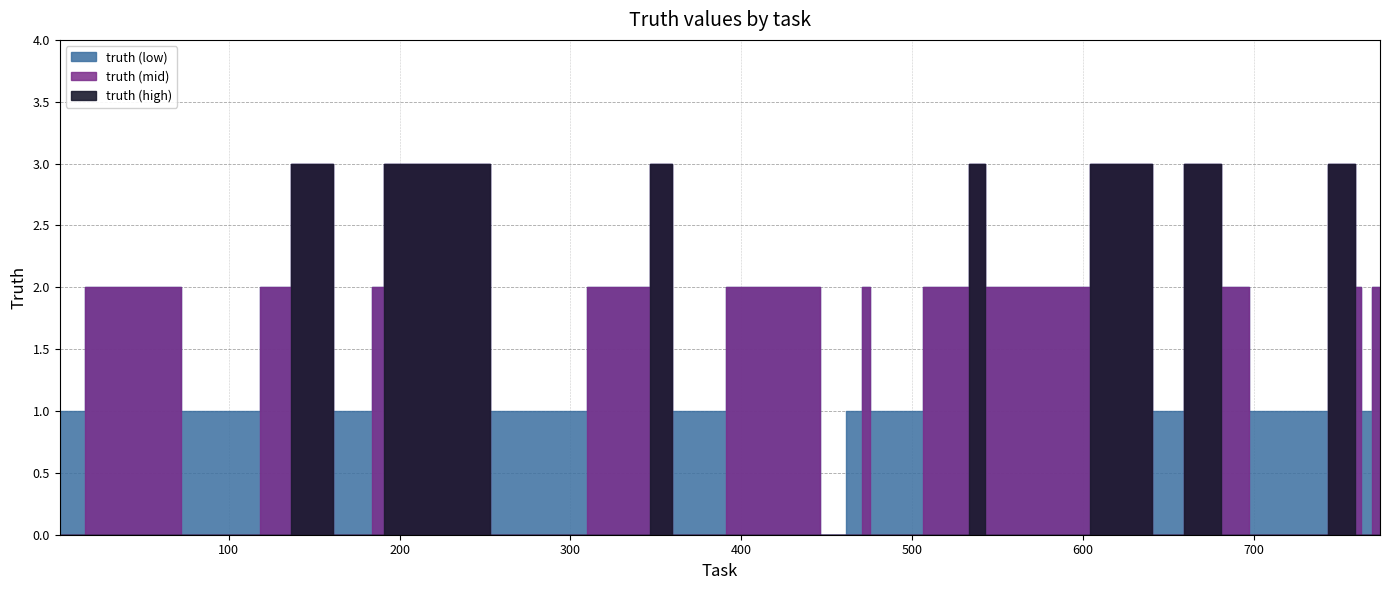

Rank the categories by value from highest to lowest.

149, 195, 229, 351, 536, 633, 671, 678, 758, 31, 124, 187, 342, 414, 433, 441, 475, 531, 550, 575, 684, 761, 774, 1, 113, 173, 181, 277, 368, 467, 476, 482, 648, 711, 717, 728, 729, 765, 451, 456